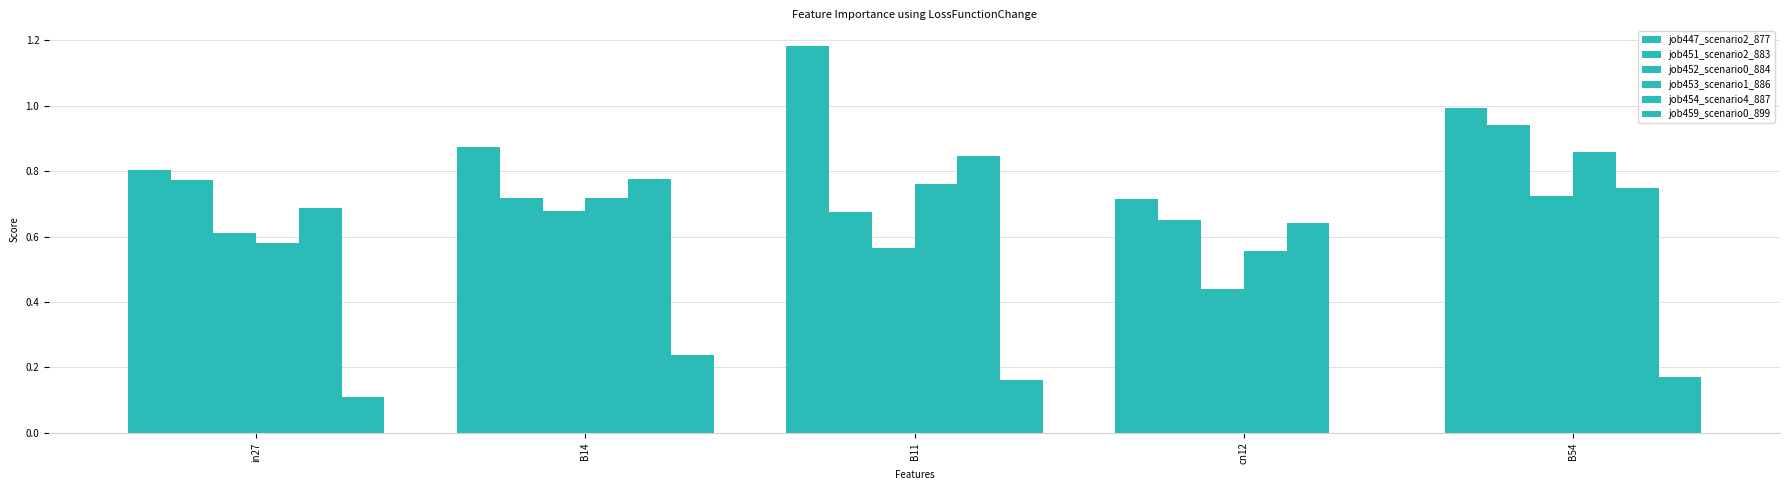

Which has a higher value, B14 or in27?

B14